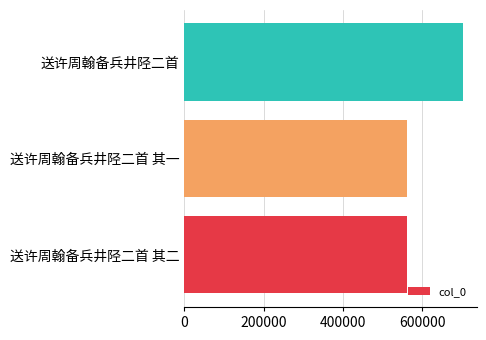

What is the difference between the maximum and minimum values?

139922